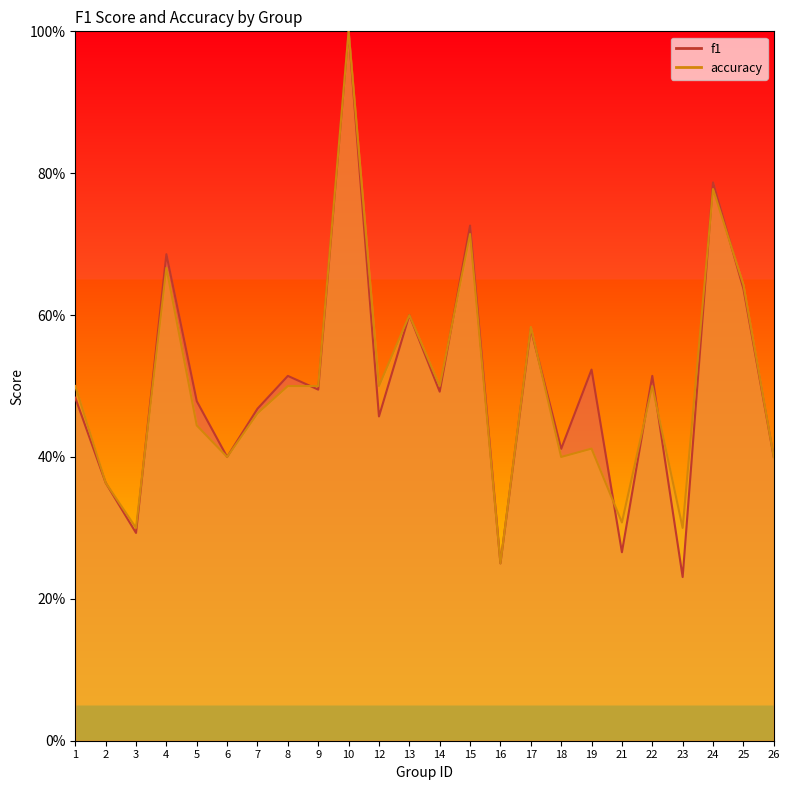

Which series has the largest range (max minus min)?

f1